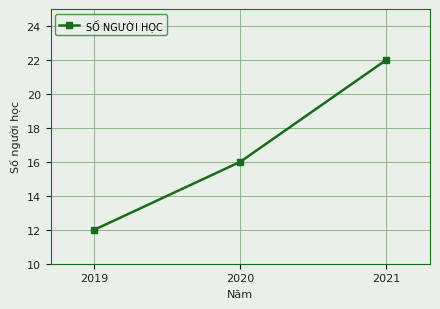

What is the value of the 2nd point from the left?

16